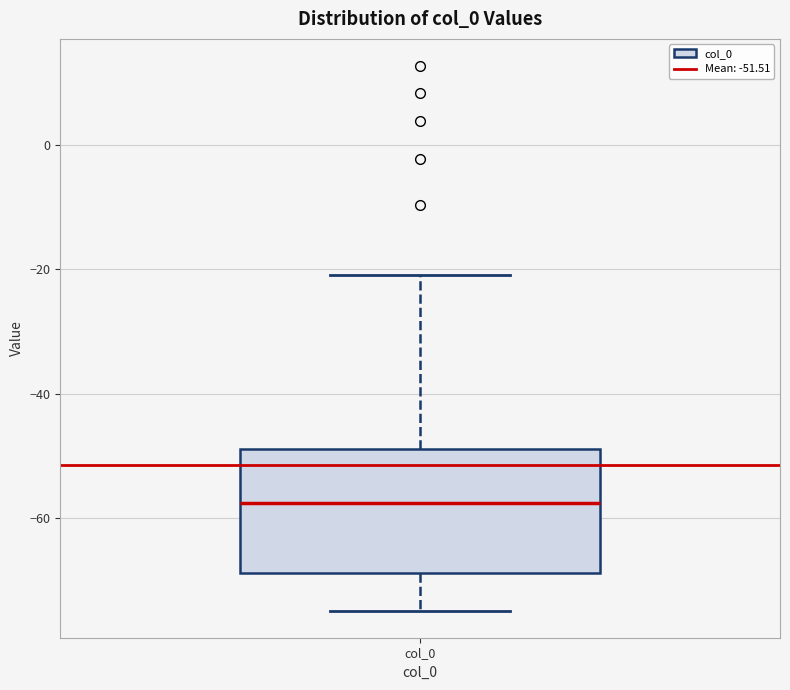

Transcribe this box plot: give where the median line is, the range the box spans, and where the two whiskers end, as read against the y-axis. The values are not printed on the chart, so give them approximately, as read against the axis.

median -58, box -68 to -48, whiskers -74 to -20